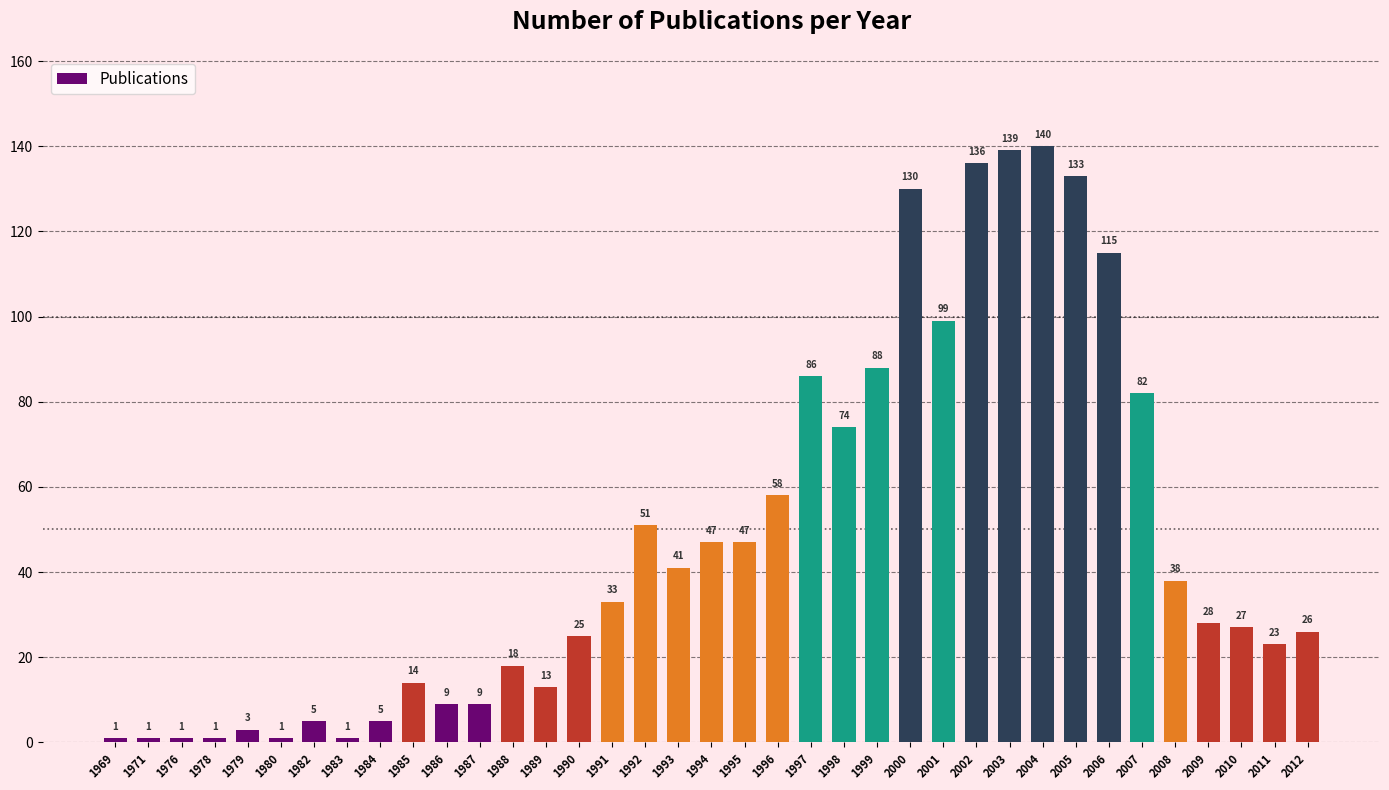

What is the ratio of the value at 2002 to the value at 2012?

5.2